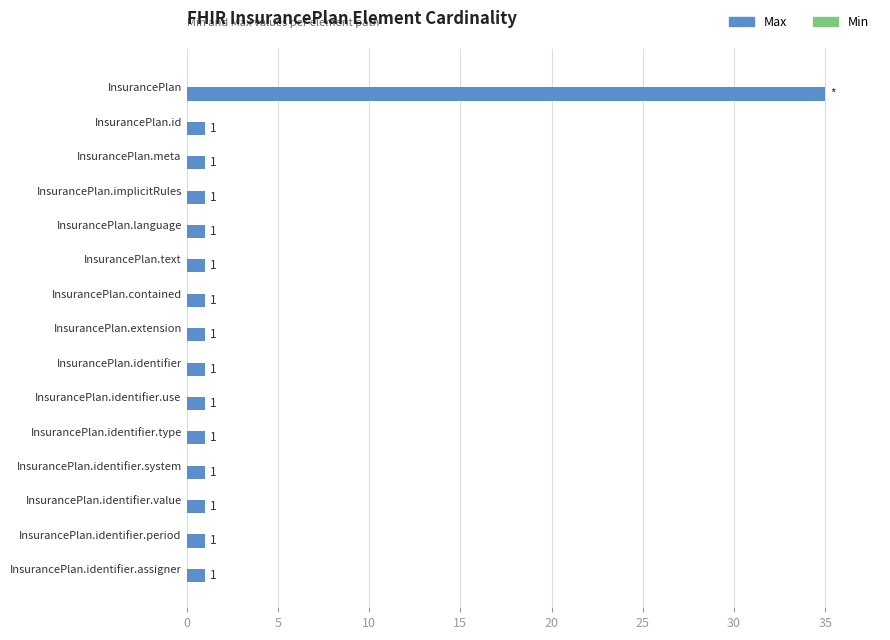

How many series are shown in this chart?

1